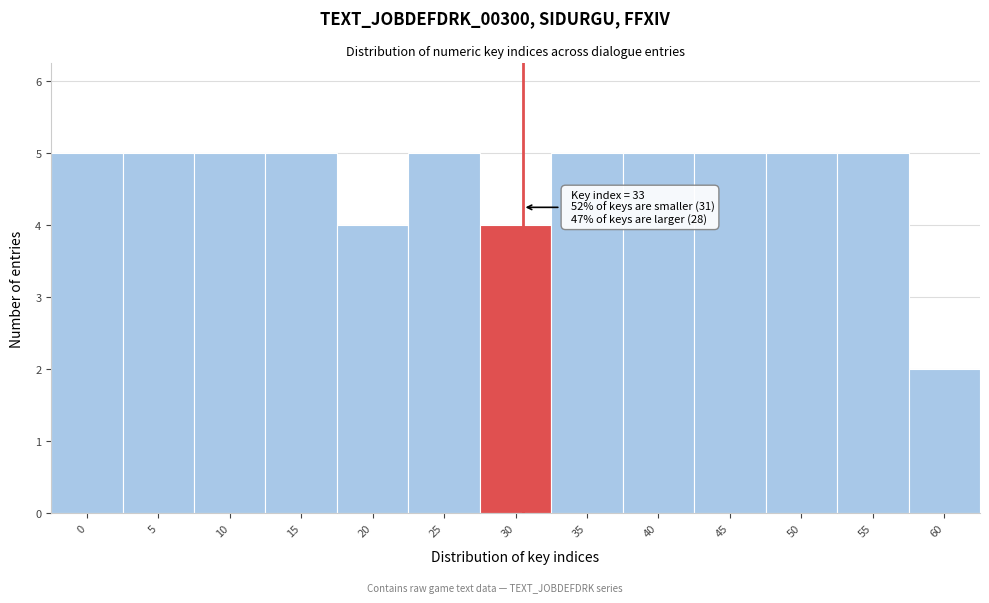

Reading left to right, what are all the values shown in this chart?

0=5	5=5	10=5	15=5	20=4	25=5	30=4	35=5	40=5	45=5	50=5	55=5	60=2